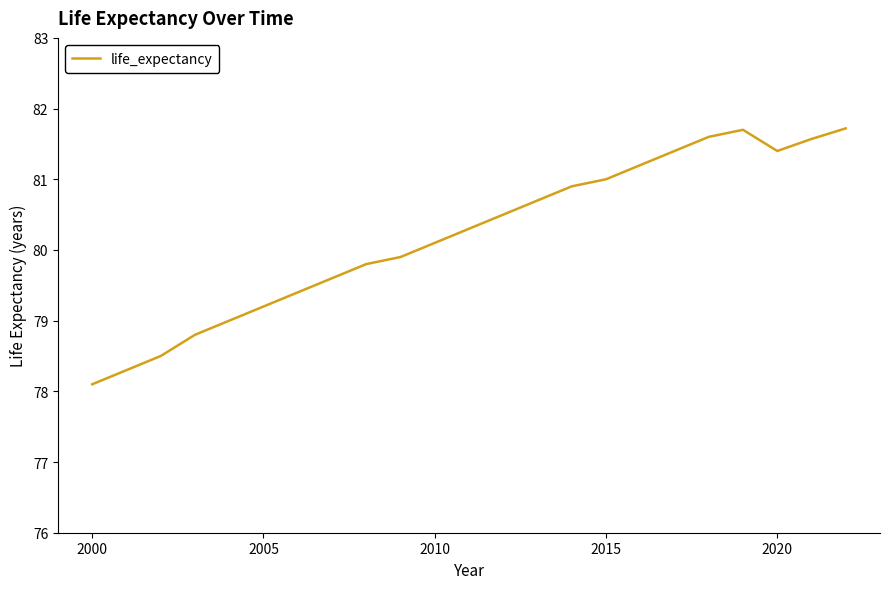

How many lines are shown in the chart?

1